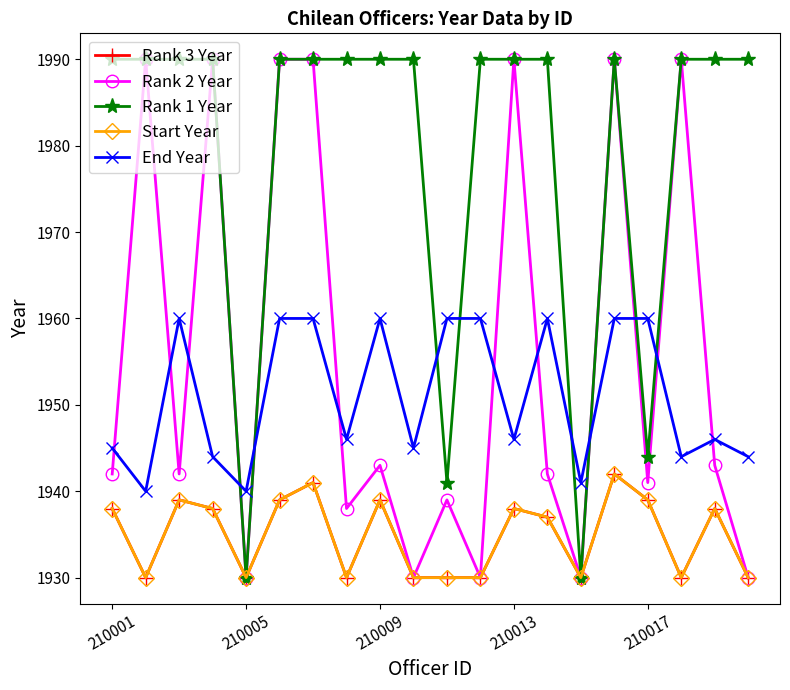

Is this an area chart (filled region under the line)?

No